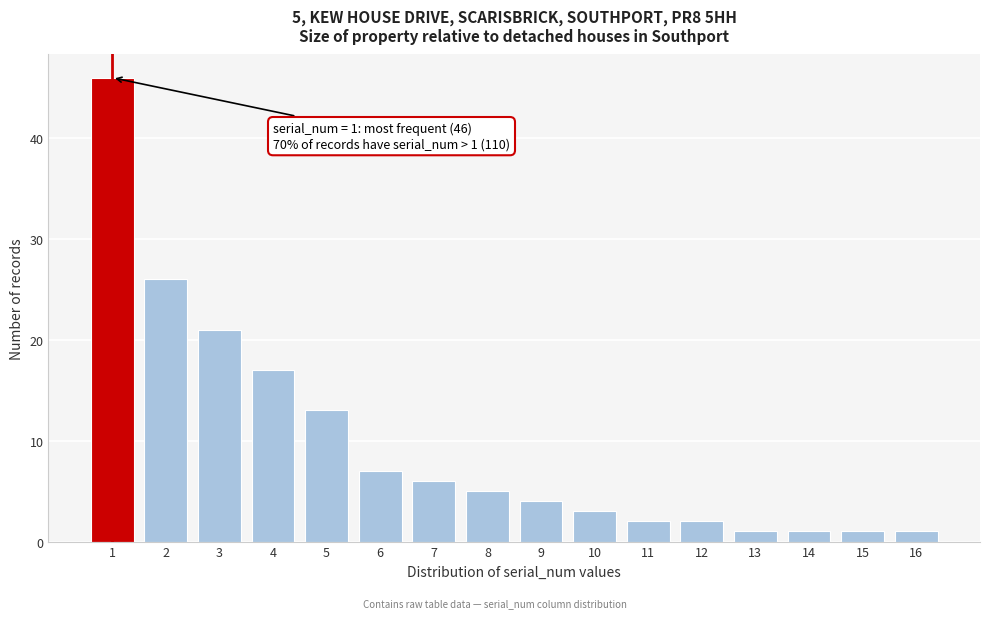

Reading left to right, extract all data points from this chart.

46	26	21	17	13	7	6	5	4	3	2	2	1	1	1	1